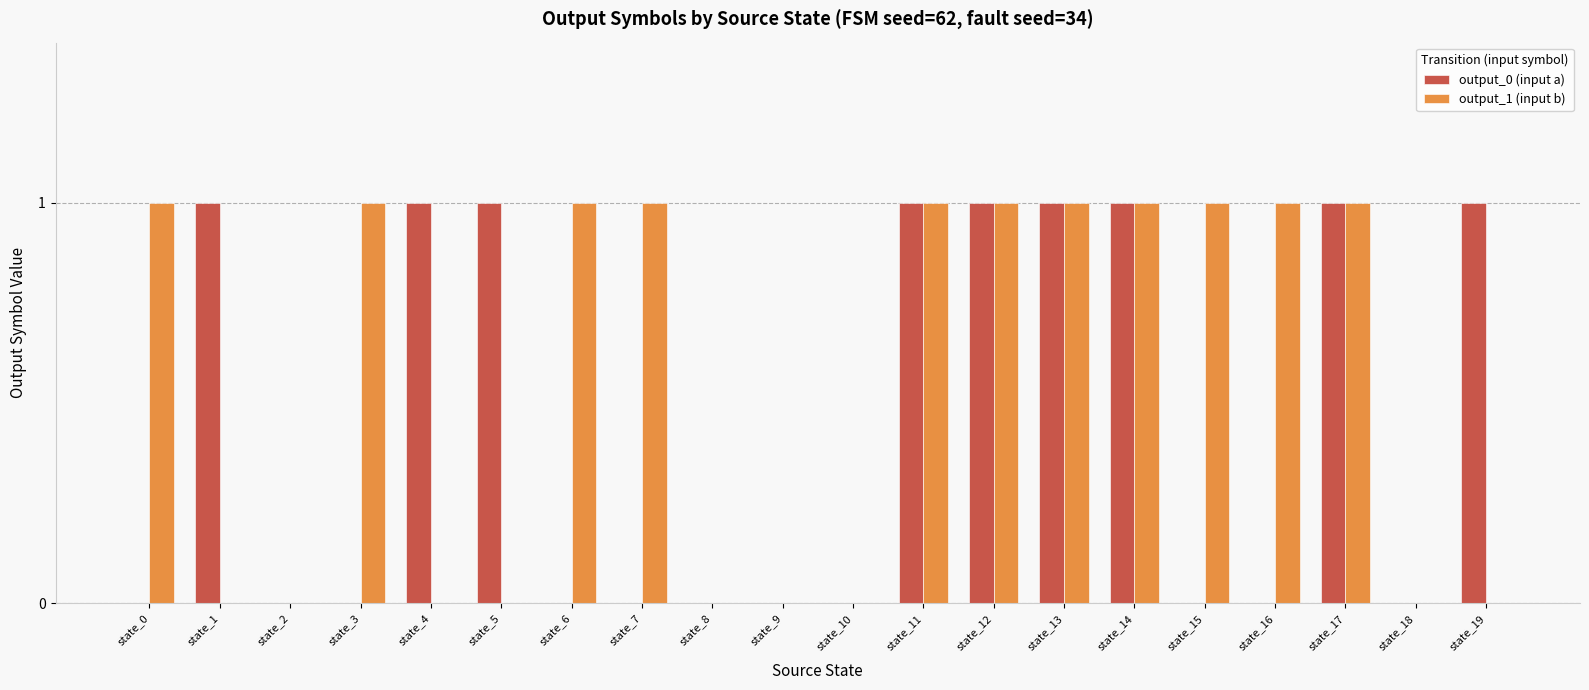

Is the value of output_0 (input a) at state_7 greater than the value of output_1 (input b) at state_11?

No